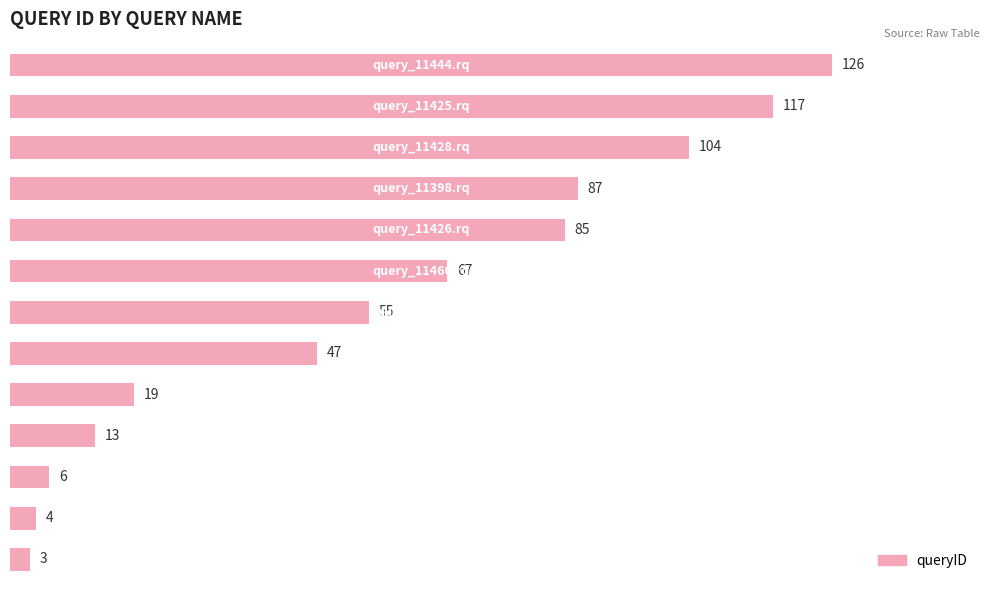

What is the difference between the maximum and minimum values?

123